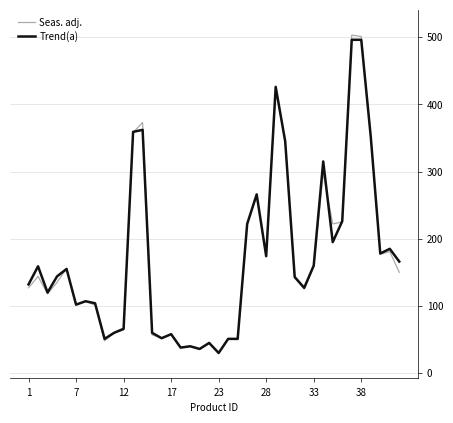

True or false: Trend(a) and Seas. adj. cross at least once.

True